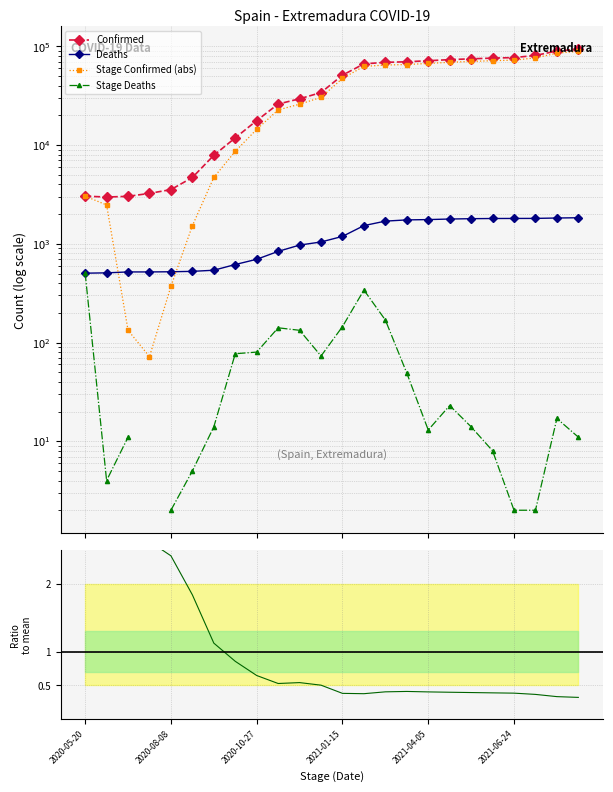

True or false: Confirmed has a value of 73439.0 at 17.

True